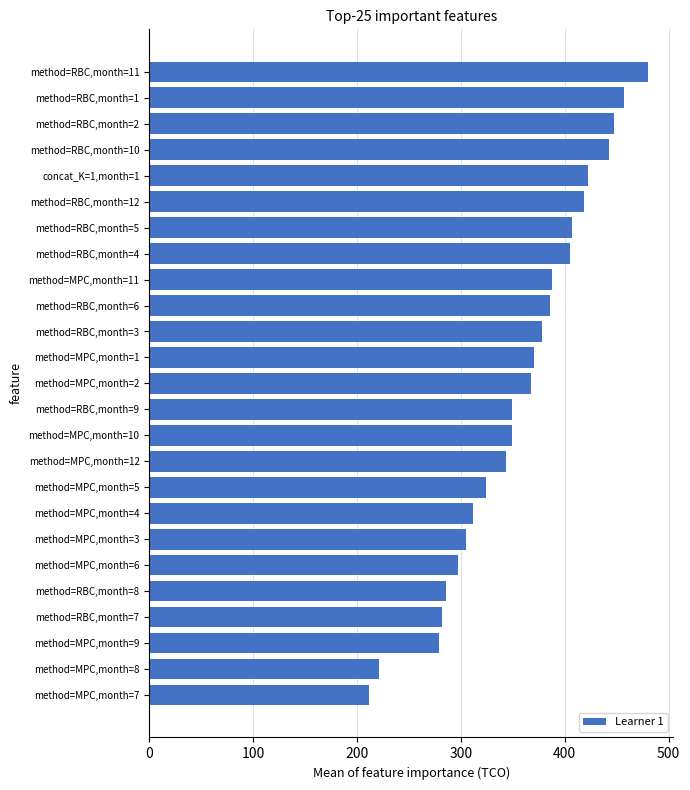

What is the greatest value displayed?

480.4